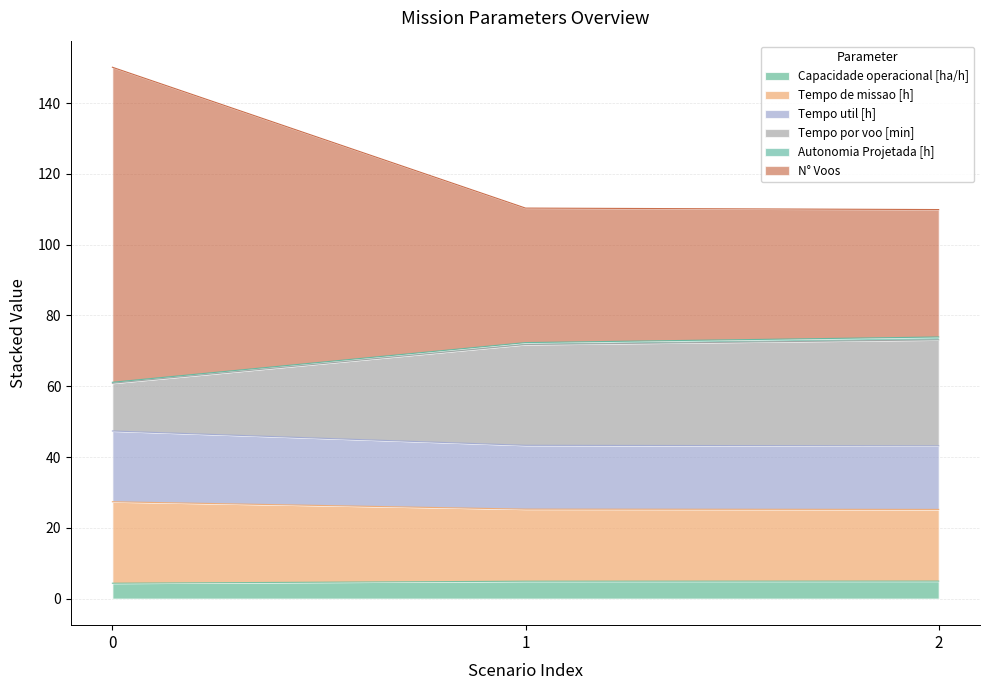

What is the highest value of the Capacidade operacional [ha/h] series?

4.9